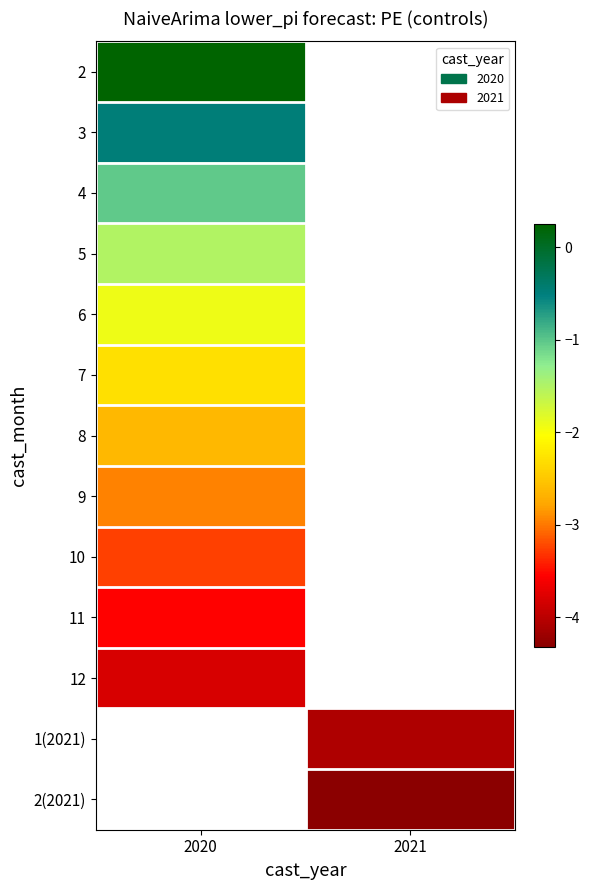

At how many categories does at least one series exceed 0?

1